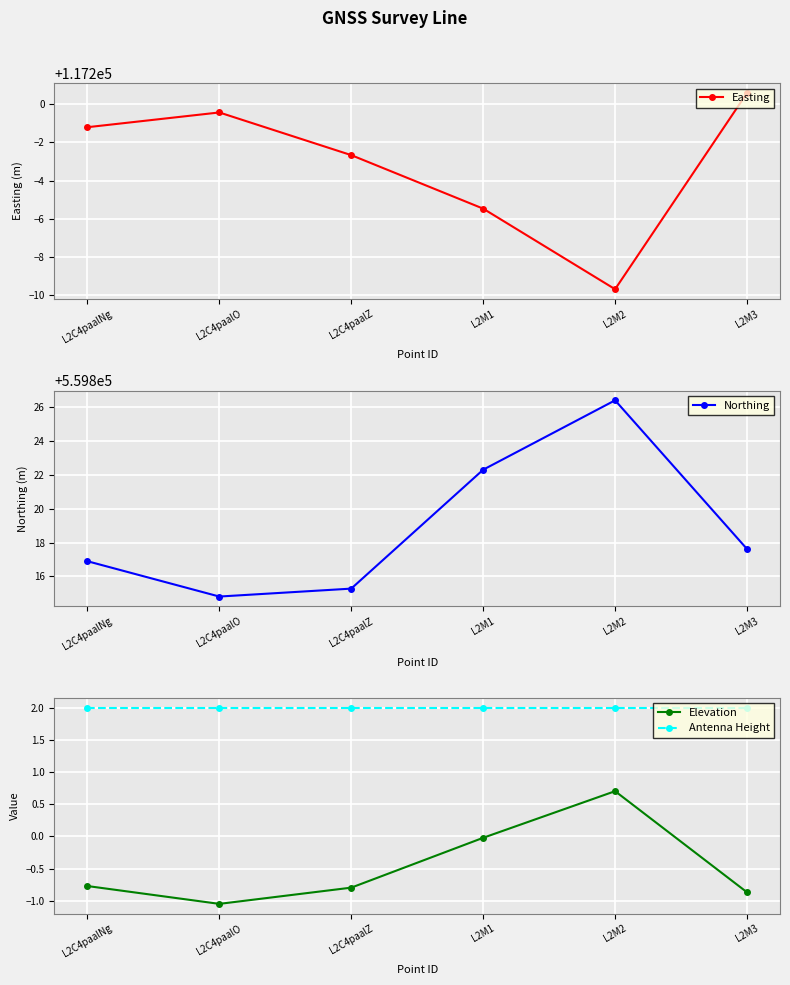

How many values in the Easting series exceed 117198?

3